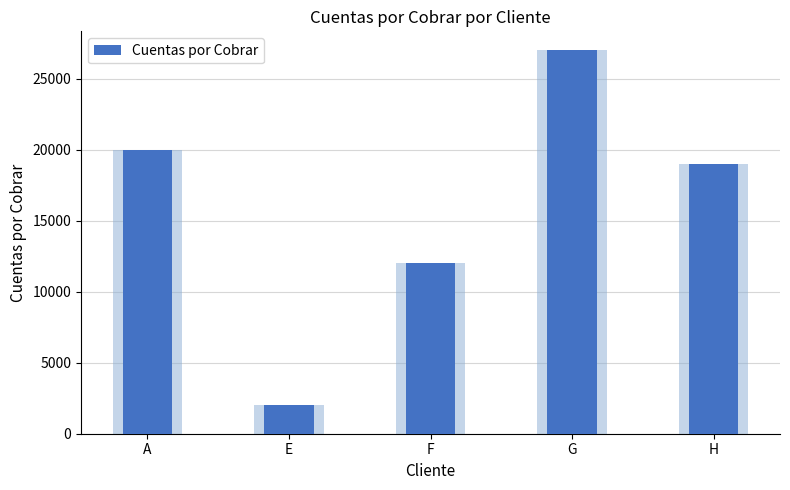

At which label is the value closest to 14500?

F